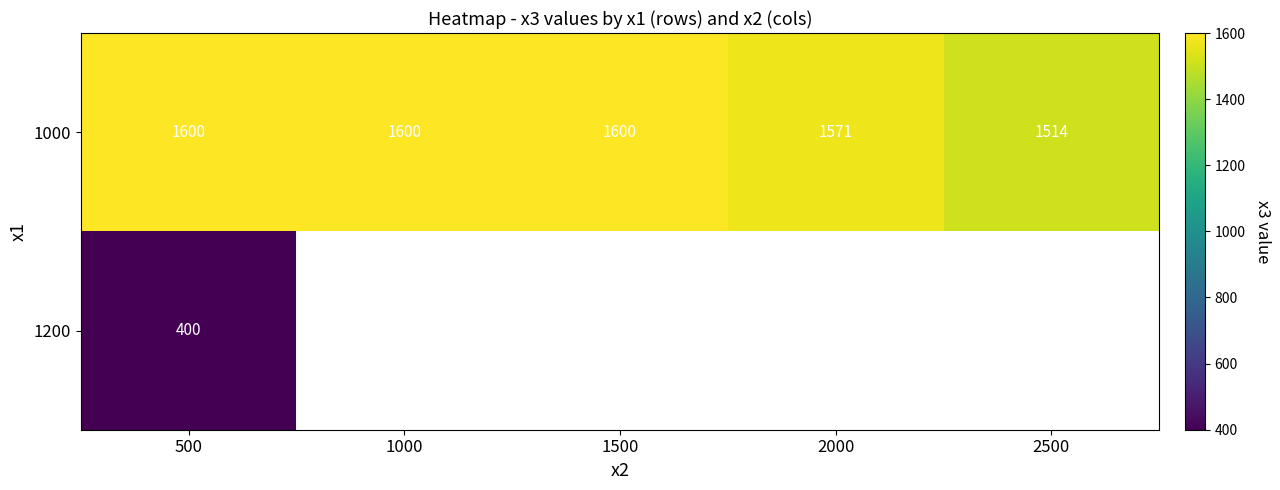

What is the lowest value of the 1000 series?

1514